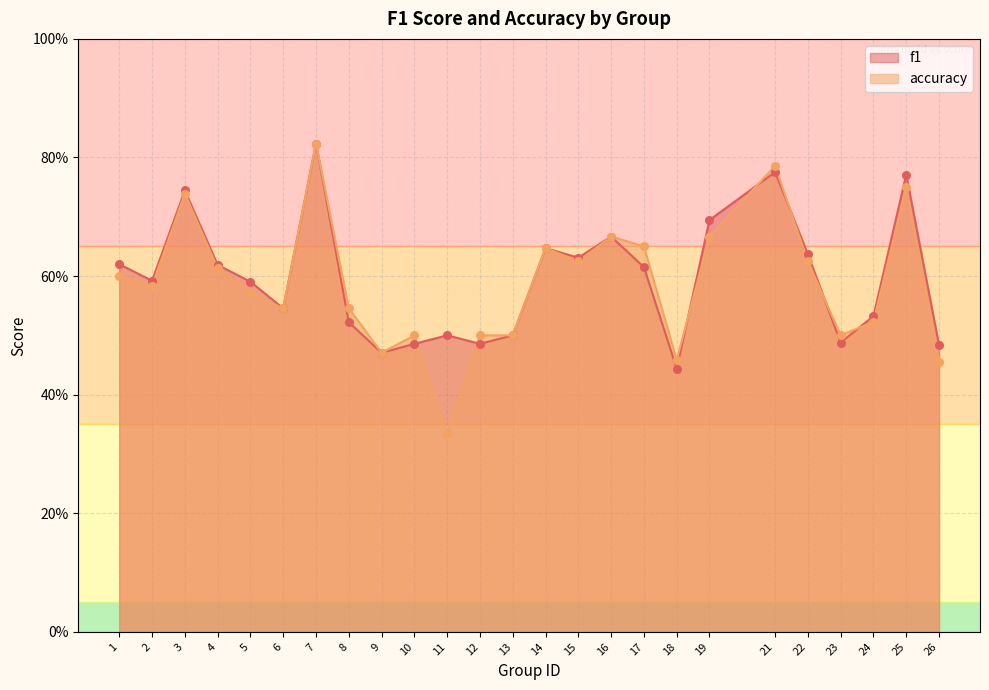

Which series contains the highest Y value?

f1